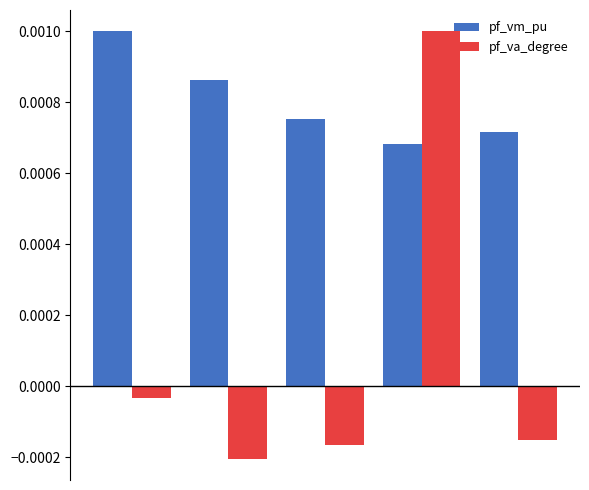

How many values in the pf_va_degree series are below 0?

4